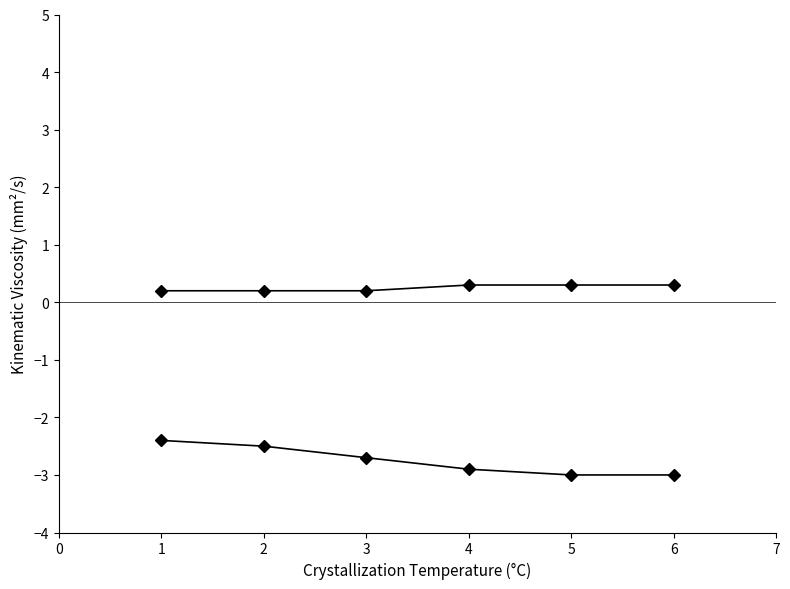

How many lines are shown in the chart?

2